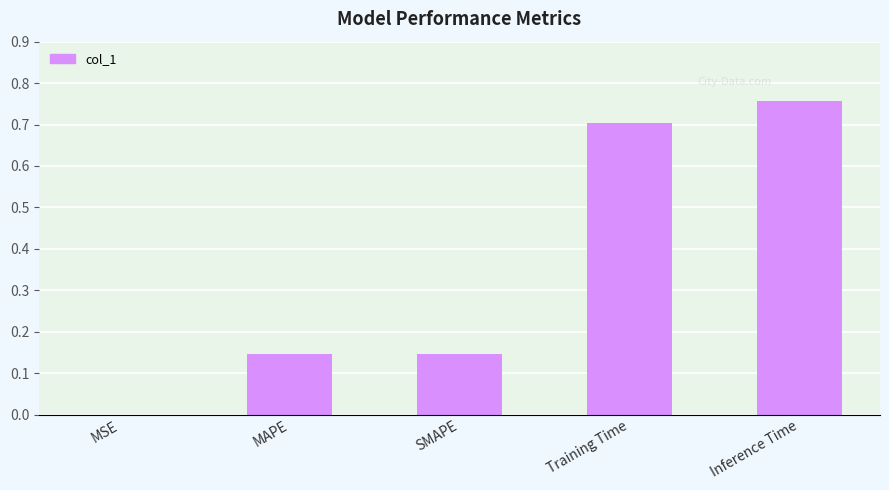

What is the change in value from MAPE to Training Time?

+0.6